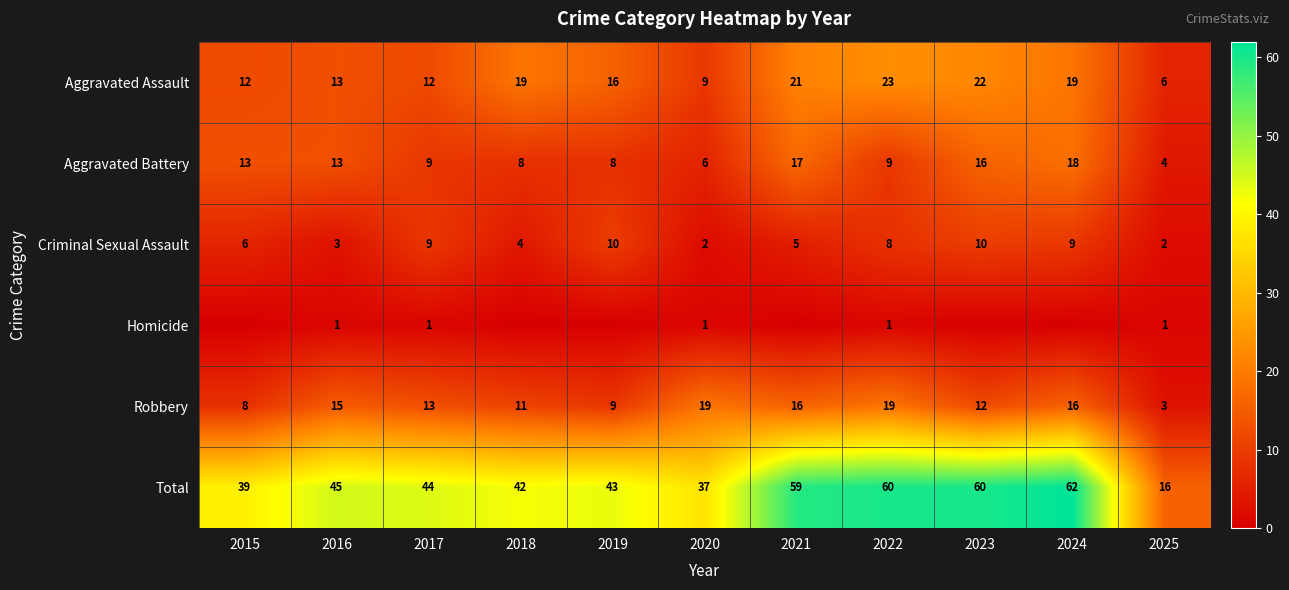

What is the total value across all series at 2016?

90